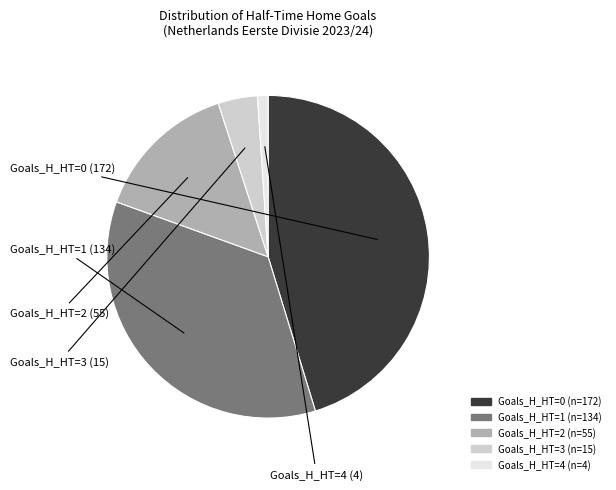

Is there any slice that represents more than half of the pie?

No